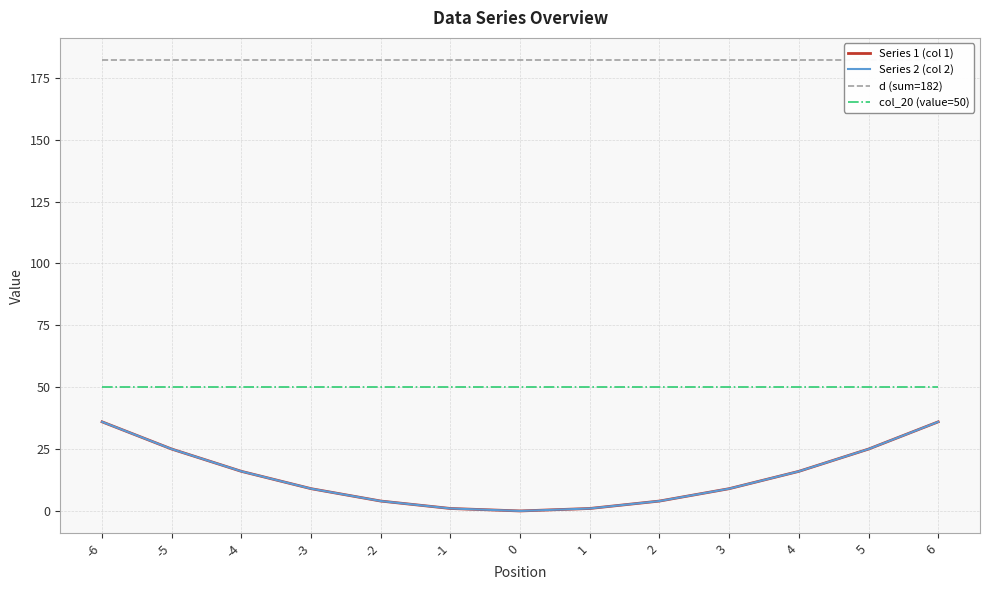

How many lines are shown in the chart?

4